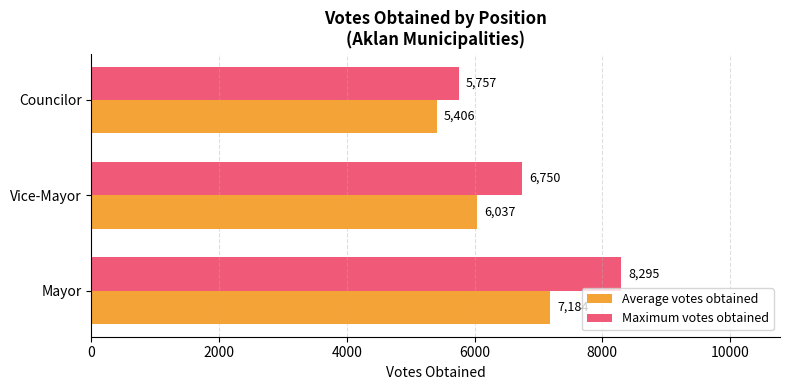

Which series has the largest range (max minus min)?

Maximum votes obtained